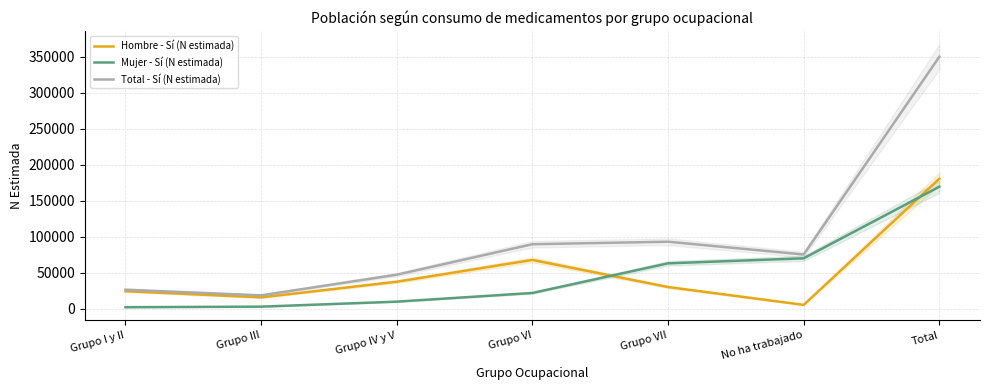

What is the value of the Mujer - Sí (N estimada) point at the 1st from the left?

2061